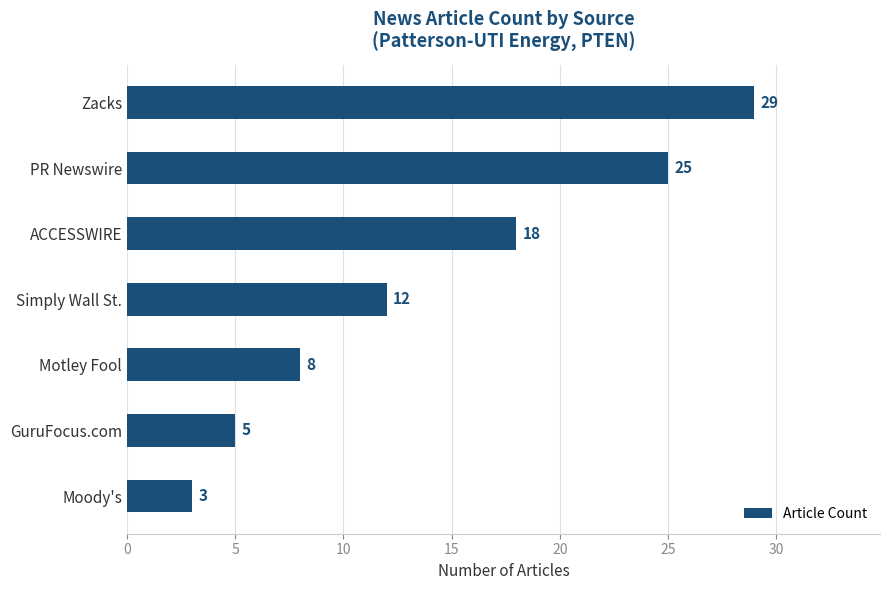

The chart shows a value of 25 at PR Newswire. True or false?

True